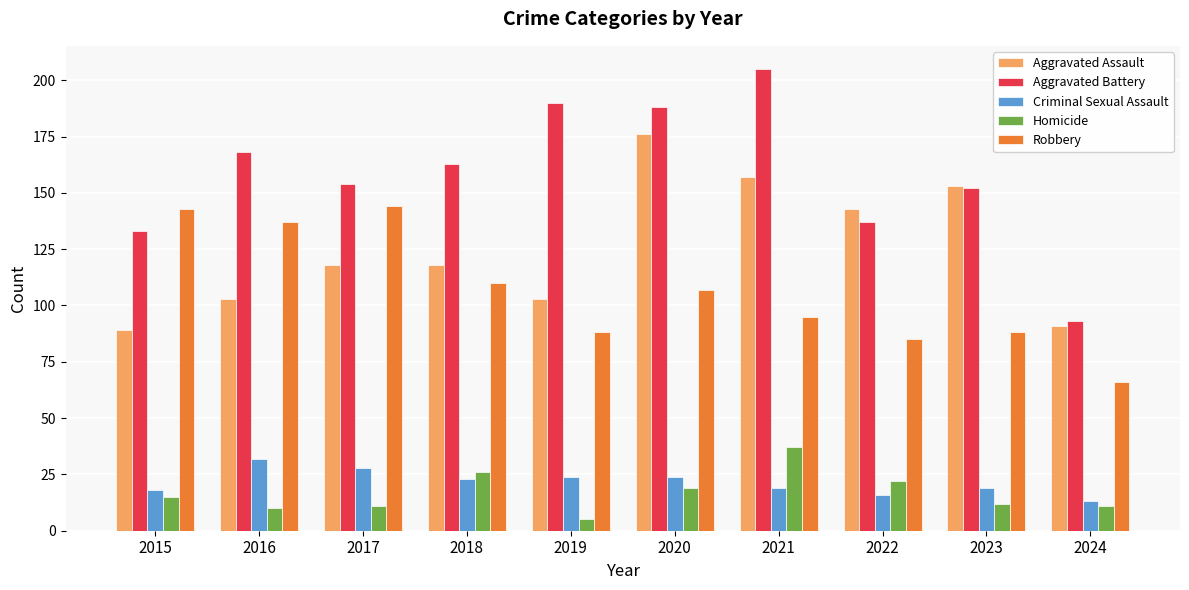

At 2021, list the series in order from smallest to largest.

Criminal Sexual Assault, Homicide, Robbery, Aggravated Assault, Aggravated Battery